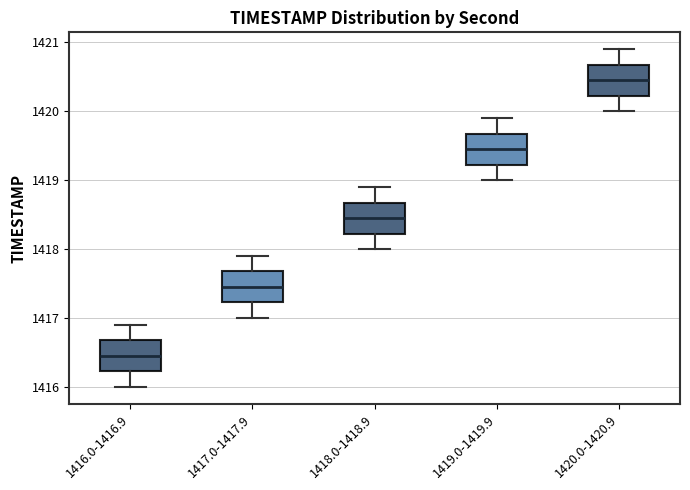

Which box's median line is the lowest?

1416.0-1416.9